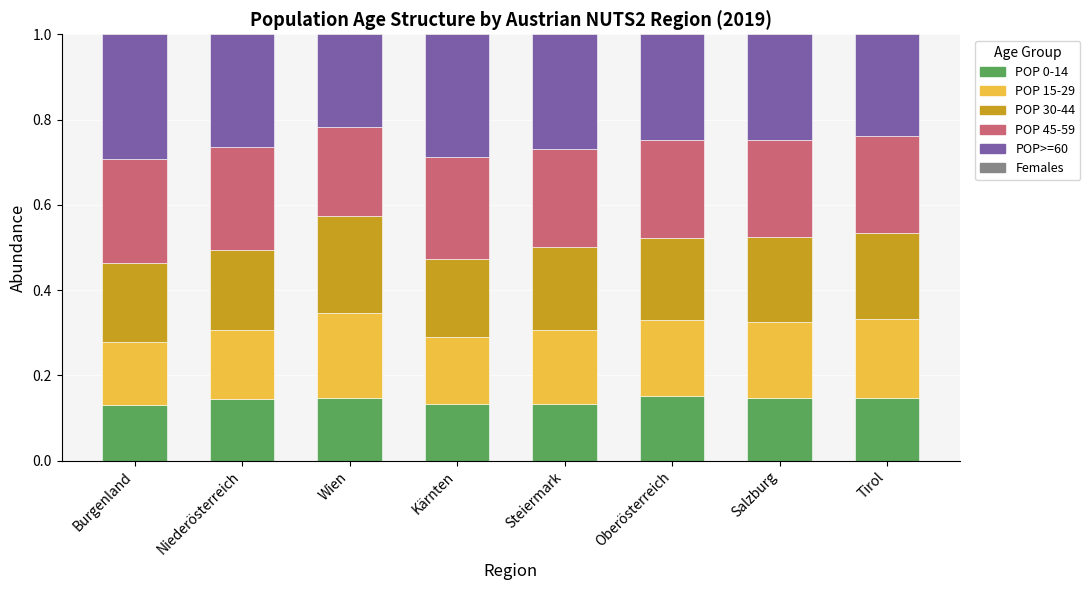

What is the sum of all POP>=60 values?

2.1